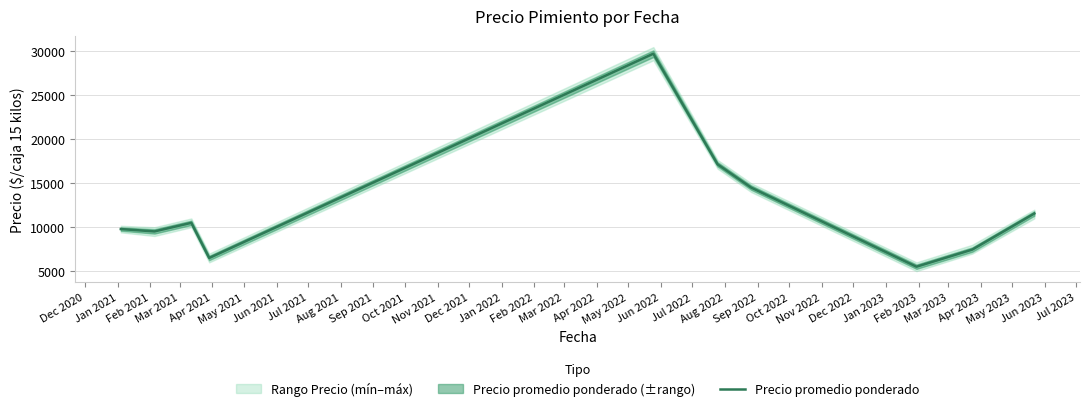

What is the lowest value of the Precio promedio ponderado series?

5506.3